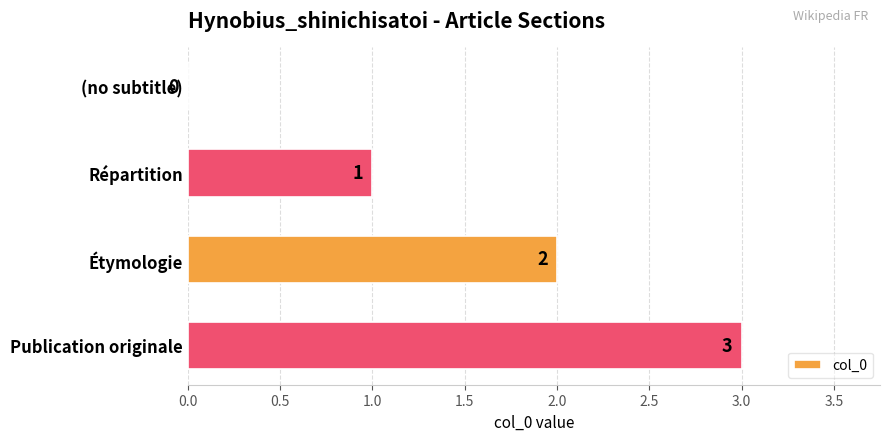

What is the sum of all values?

6